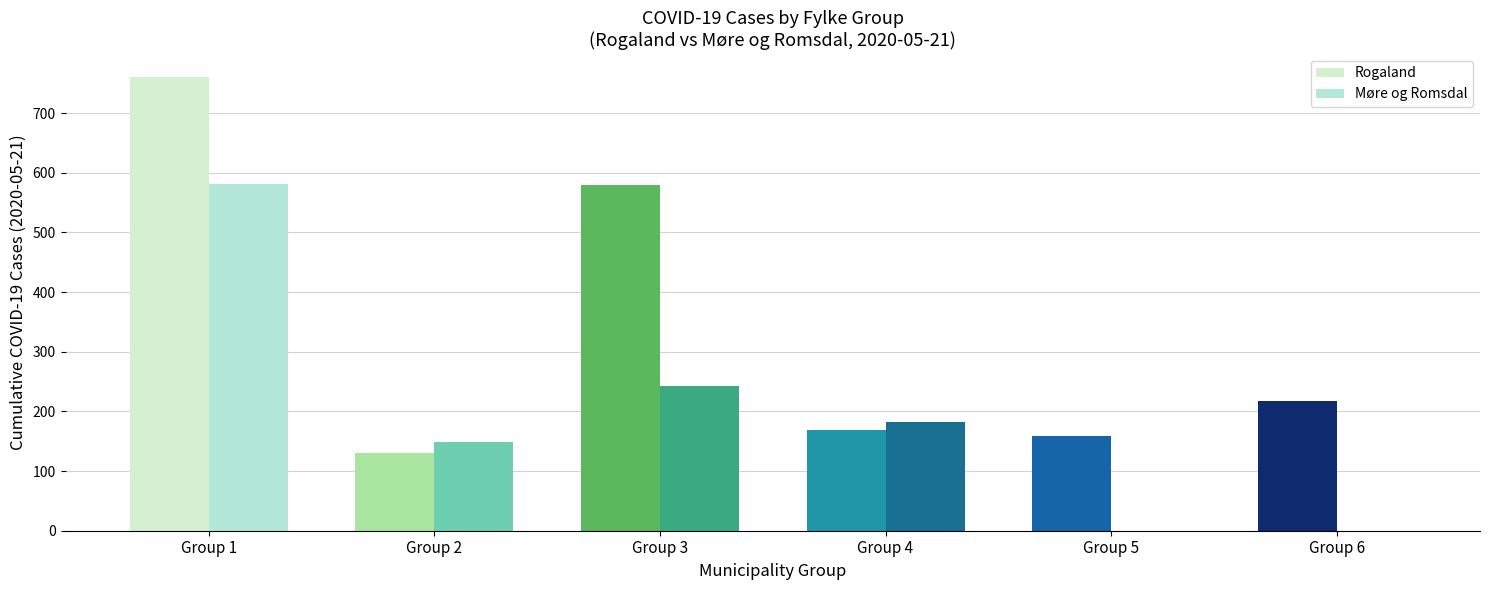

How many distinct data groups are displayed?

2